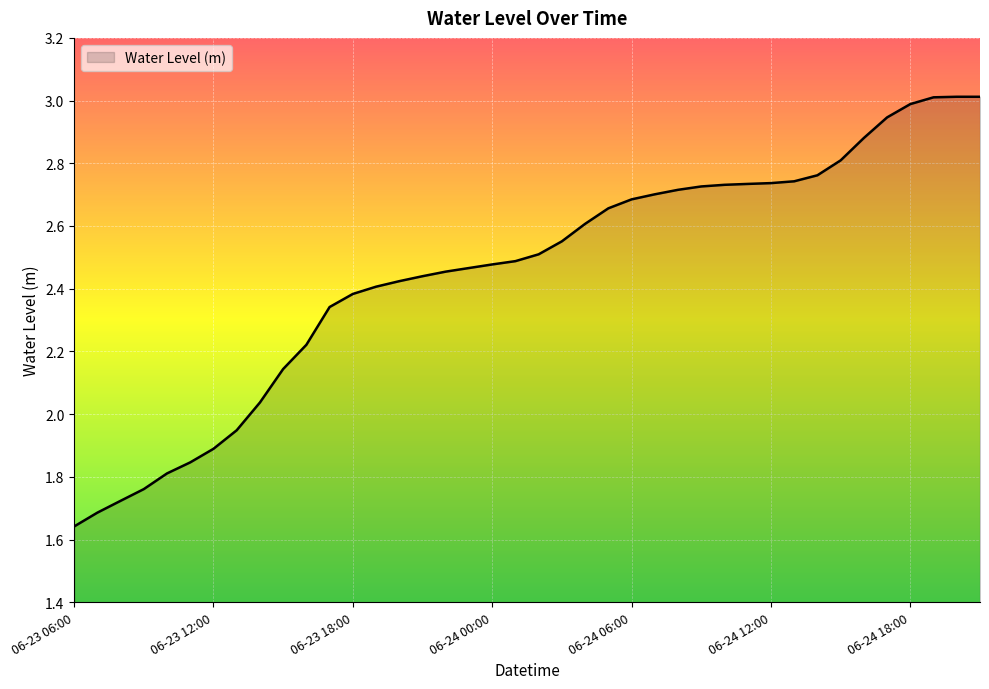

What is the greatest value displayed?

3.0